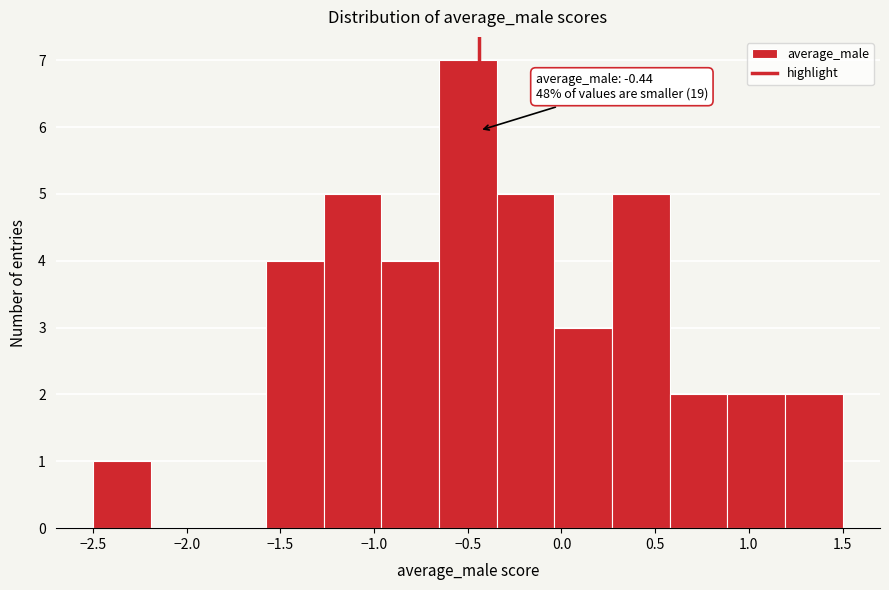

Over which range of the x-axis is the bar tallest?

-0.65 to -0.35